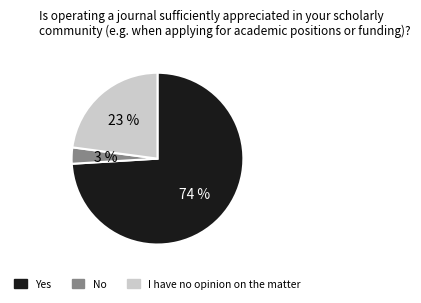

How many segments does this pie chart have?

3